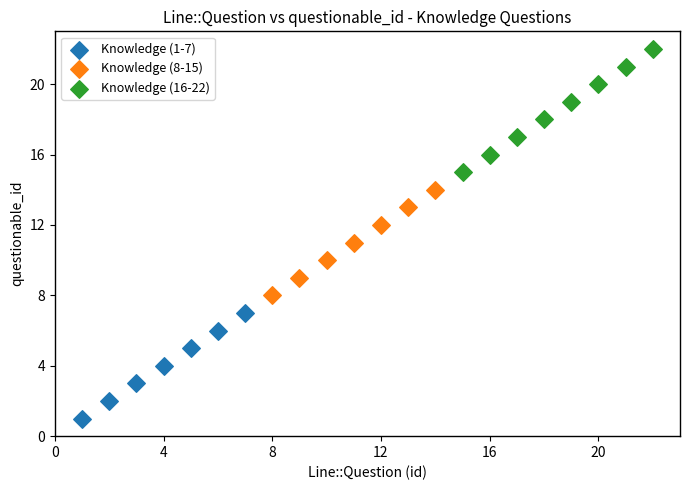

Which series has the widest spread of Y values?

Knowledge (16-22)